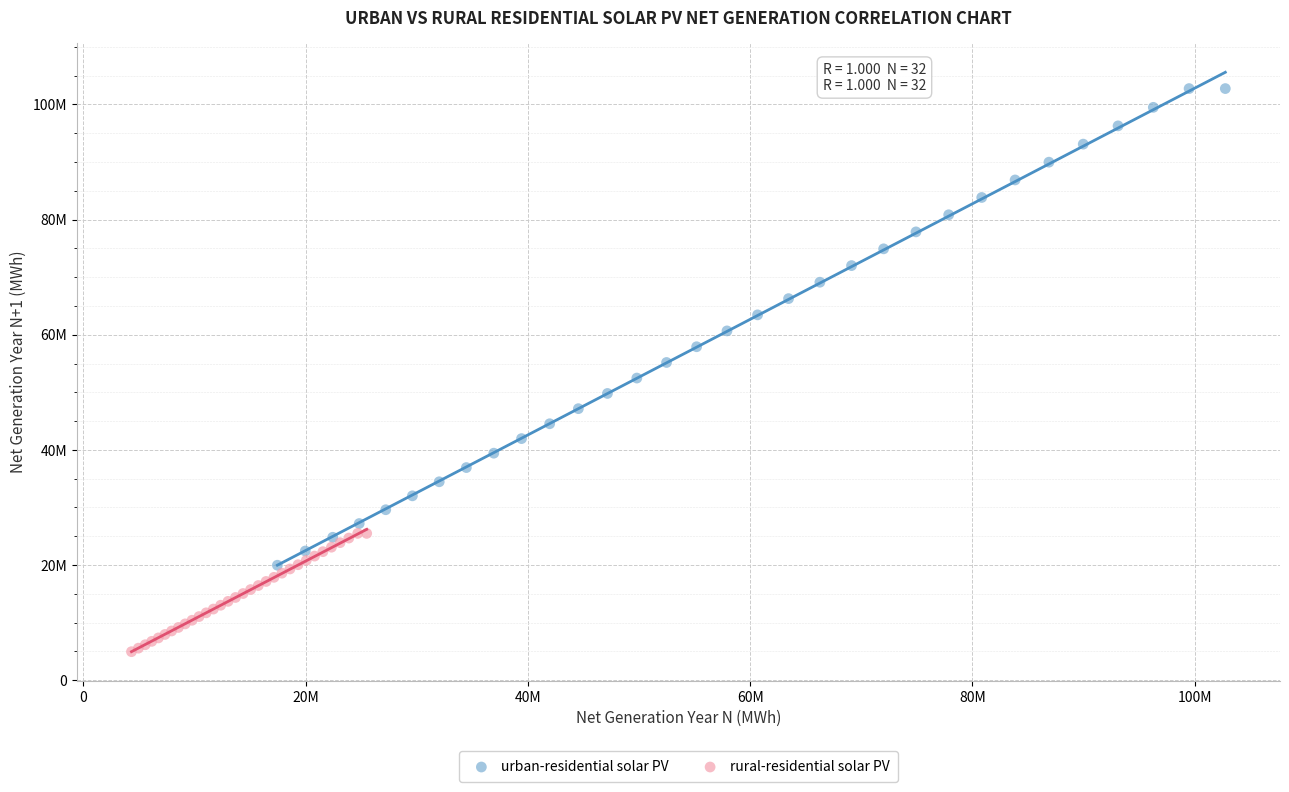

What are all the series names shown in the legend?

urban-residential solar PV, rural-residential solar PV